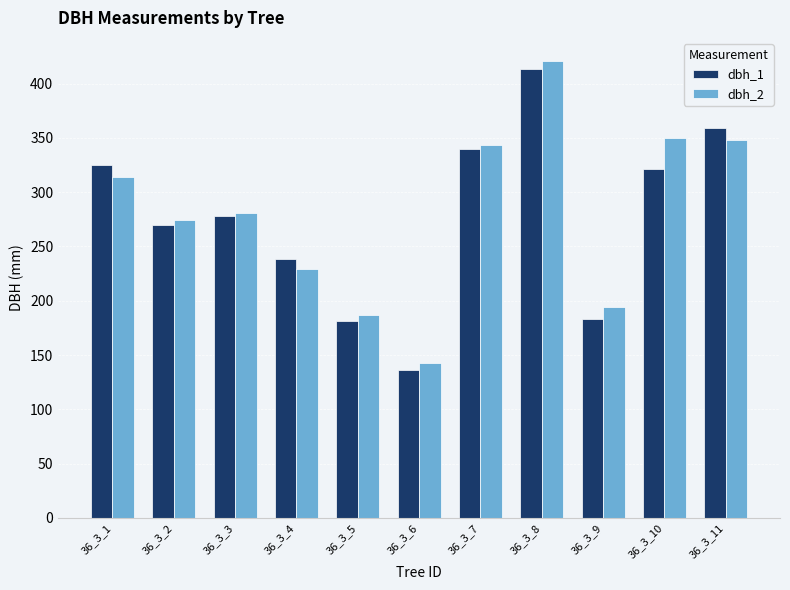

Is the value of dbh_2 at 36_3_1 greater than the value of dbh_1 at 36_3_6?

Yes